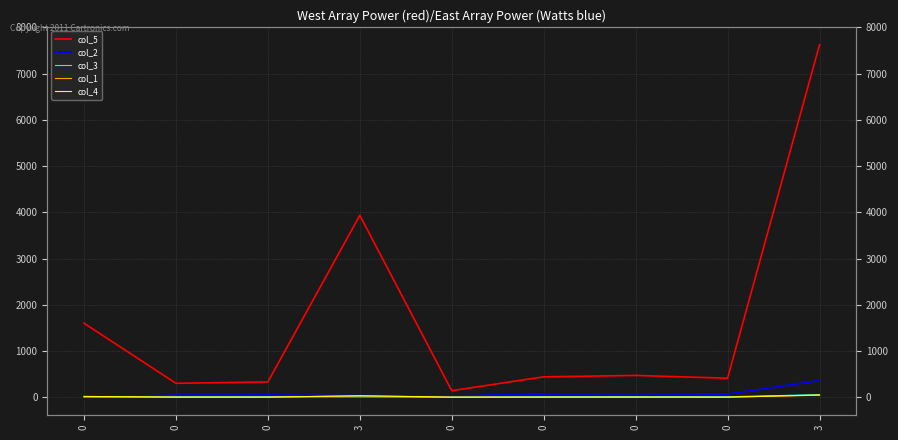

Reading right to left, transcribe all the data shown in this chart.

col_5: 3=7625	0=410	0=470	0=440	0=140	3=3935	0=330	0=300	0=1600
col_2: 3=361	0=64	0=72	0=68	0=28	3=33	0=48	0=44	0=4
col_3: 3=55	0=9	0=11	0=10	0=0	3=6	0=9	0=8	0=2
col_1: 3=42	0=0	0=0	0=0	0=0	3=28	0=0	0=0	0=14
col_4: 3=47	0=0	0=0	0=0	0=0	3=31	0=0	0=0	0=16